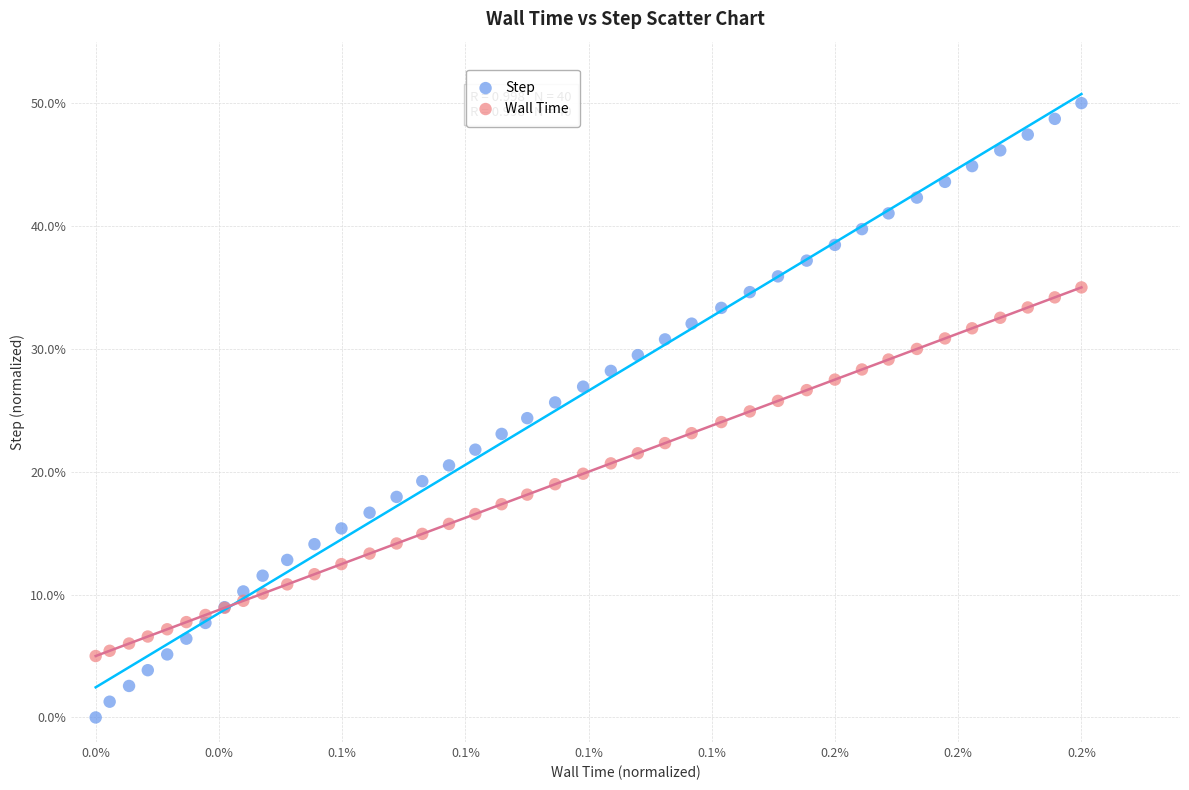

Which series has the widest spread of Y values?

Step